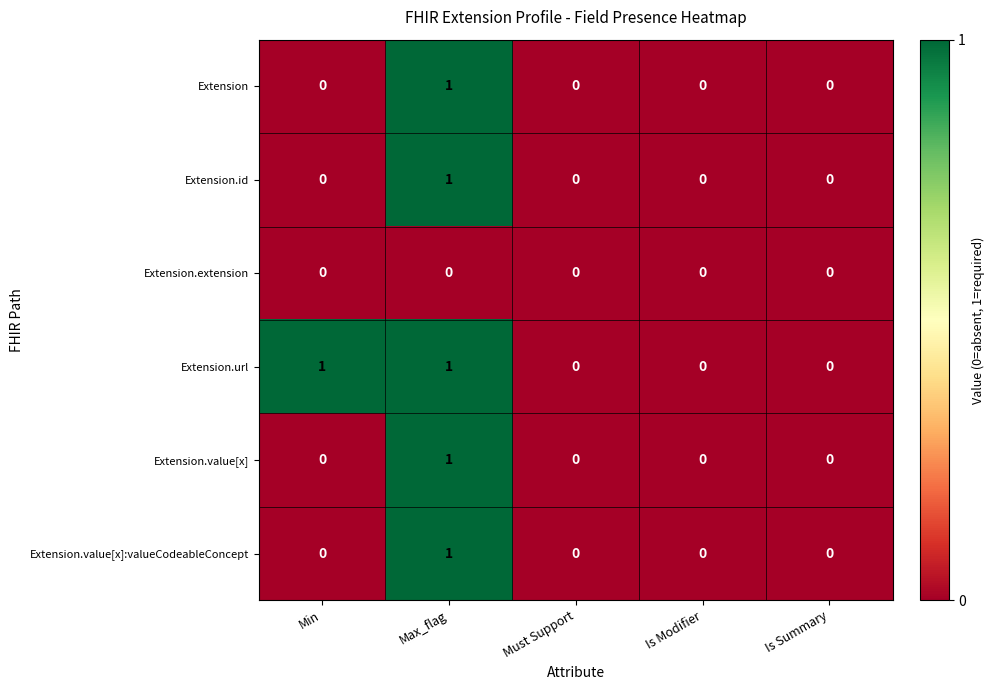

The value of Extension.extension at Is Summary is 0. True or false?

True